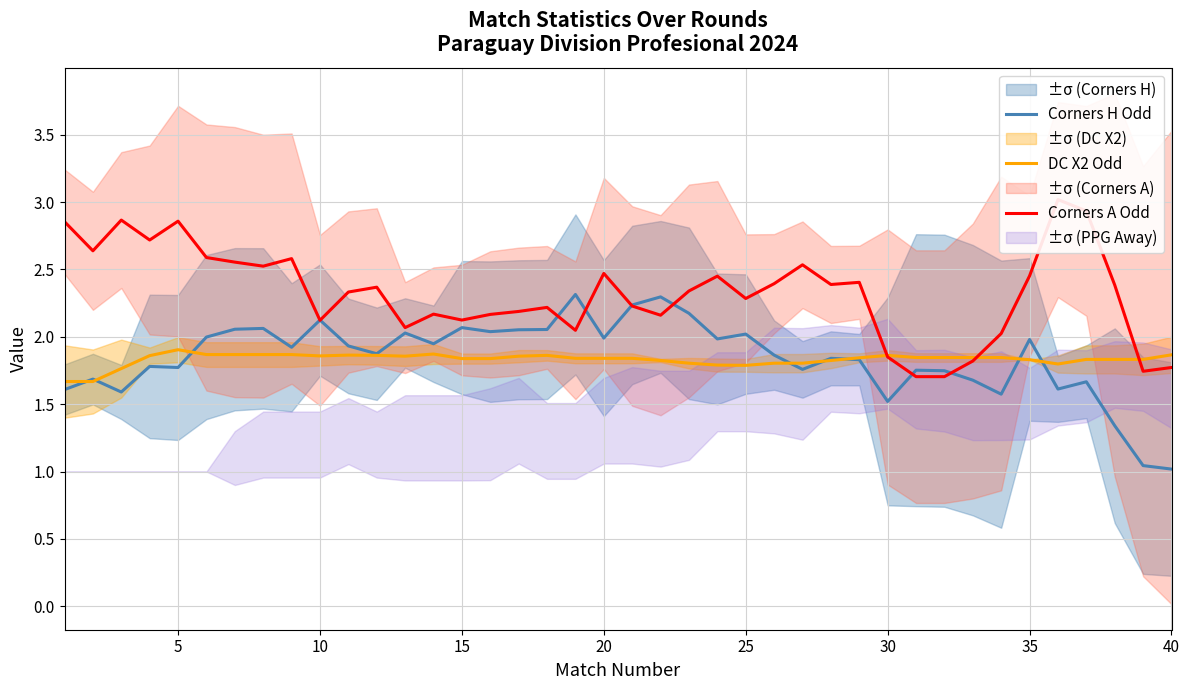

The value of Corners H Odd at 40 is 1.0. True or false?

True